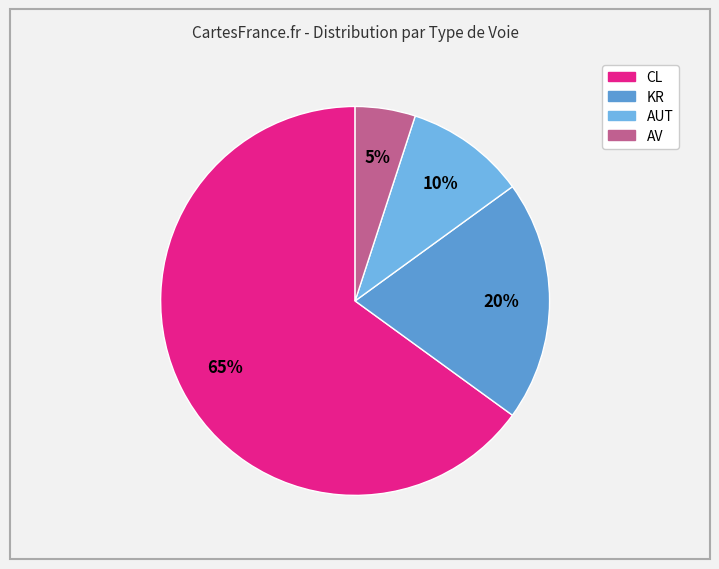

Which has a higher value, AUT or CL?

CL